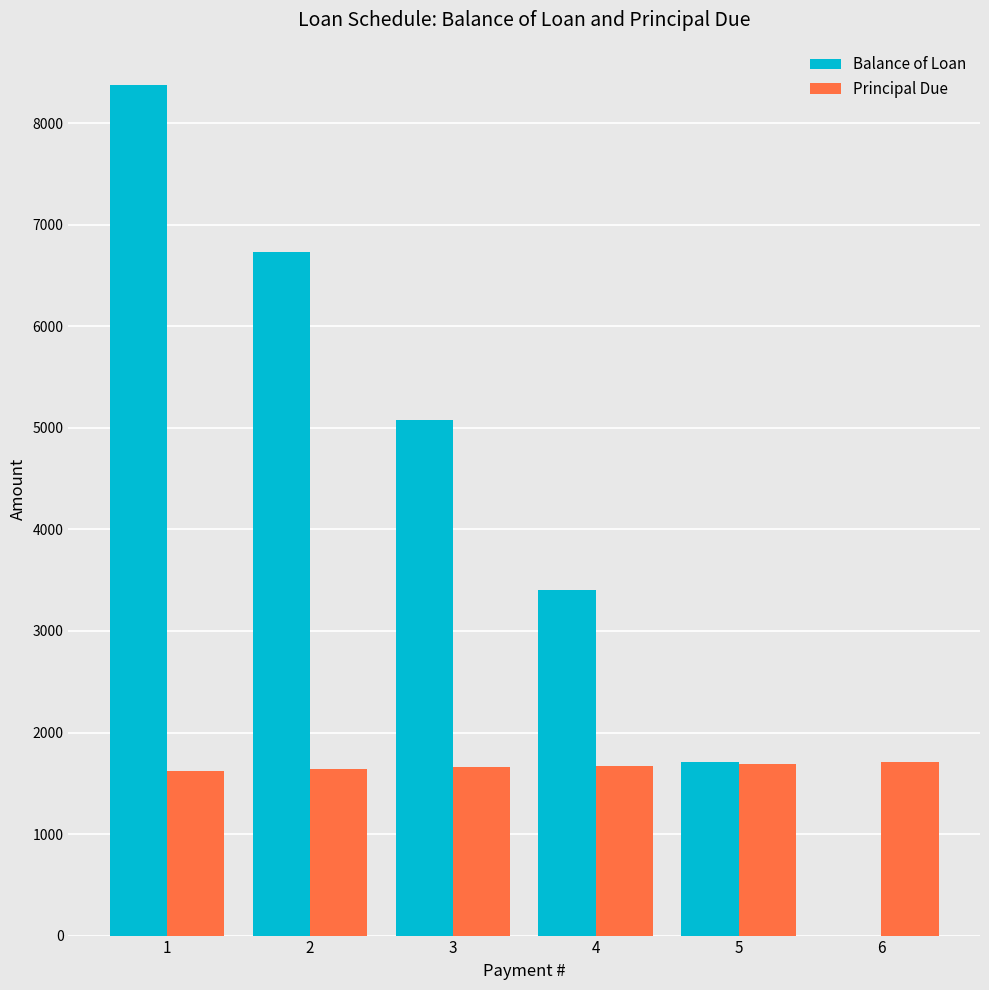

How many groups of bars are there?

6